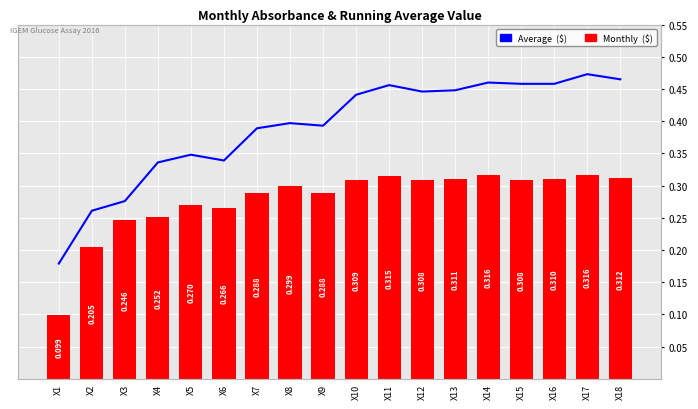

Reading left to right, transcribe all the data shown in this chart.

Average  ($): 0.2	0.3	0.3	0.3	0.3	0.3	0.4	0.4	0.4	0.4	0.5	0.4	0.4	0.5	0.5	0.5	0.5	0.5
Monthly  ($): 0.1	0.2	0.2	0.3	0.3	0.3	0.3	0.3	0.3	0.3	0.3	0.3	0.3	0.3	0.3	0.3	0.3	0.3